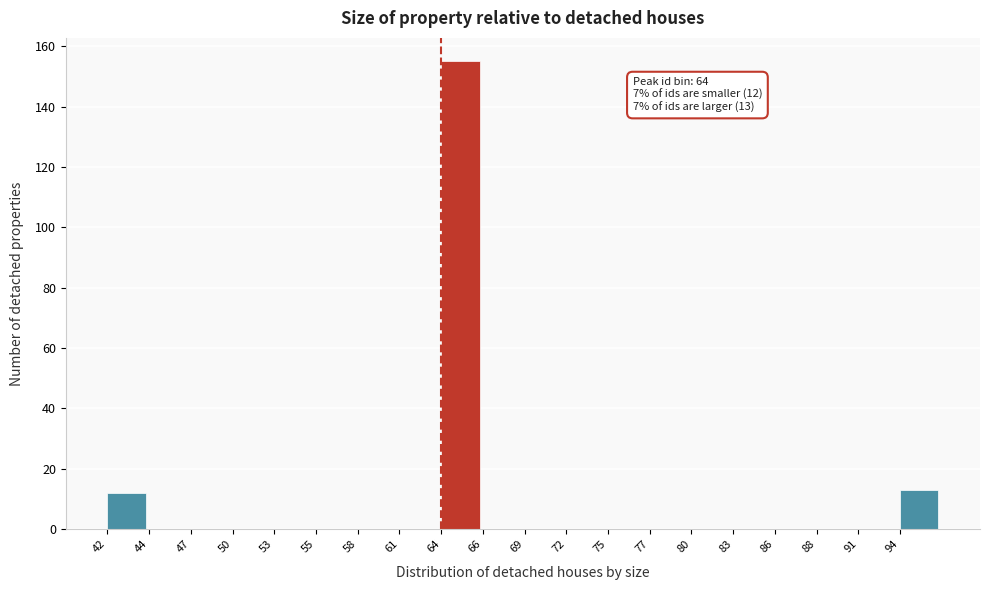

Reading right to left, list all the values displayed in this chart.

94=13	91=0	88=0	86=0	83=0	80=0	77=0	75=0	72=0	69=0	66=0	64=155	61=0	58=0	55=0	53=0	50=0	47=0	44=0	42=12